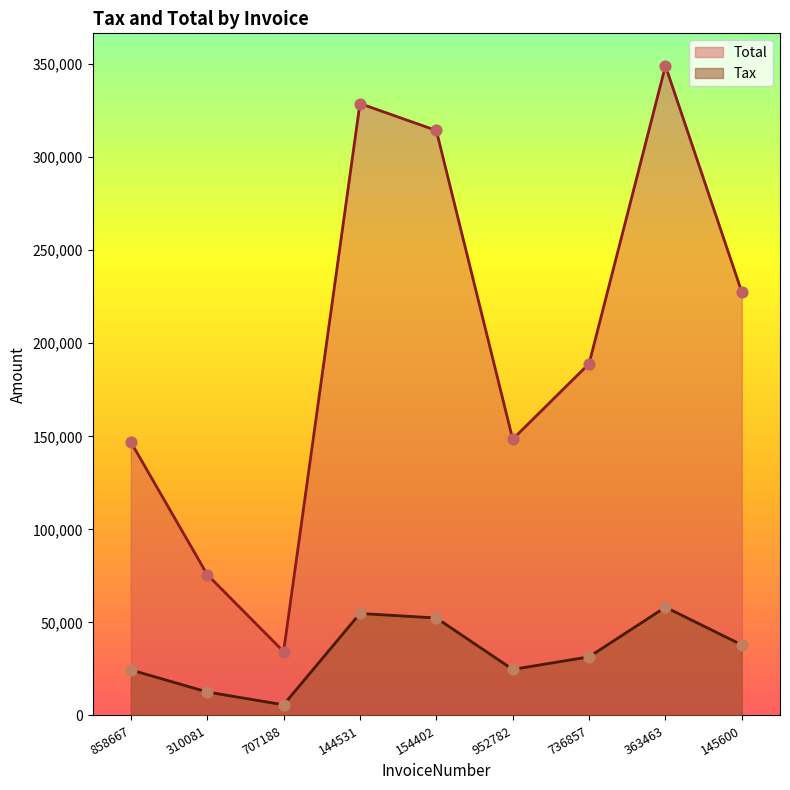

What are all the series names shown in the legend?

Total, Tax